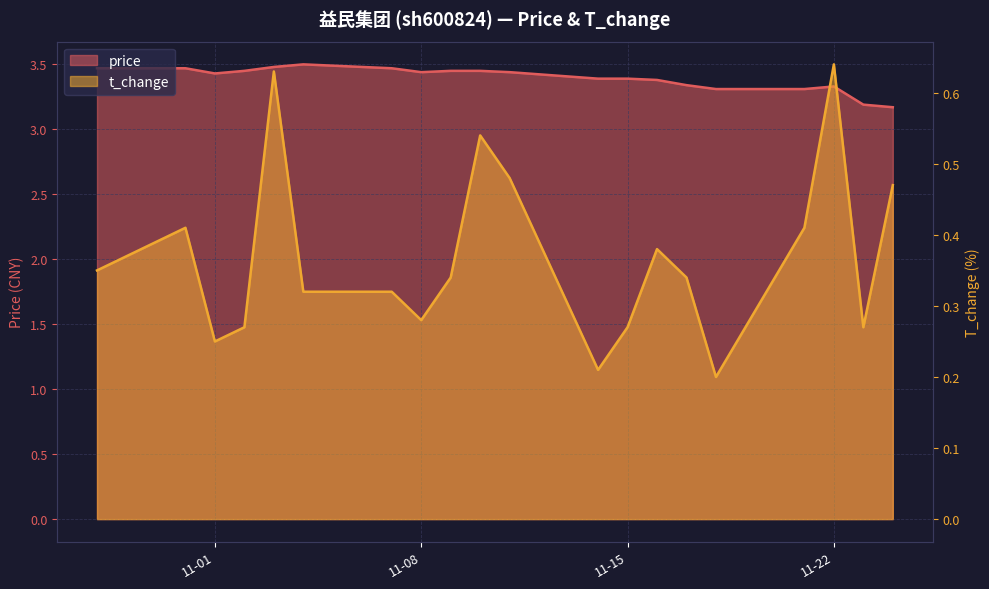

What is the approximate value of t_change at 11-22?

0.6